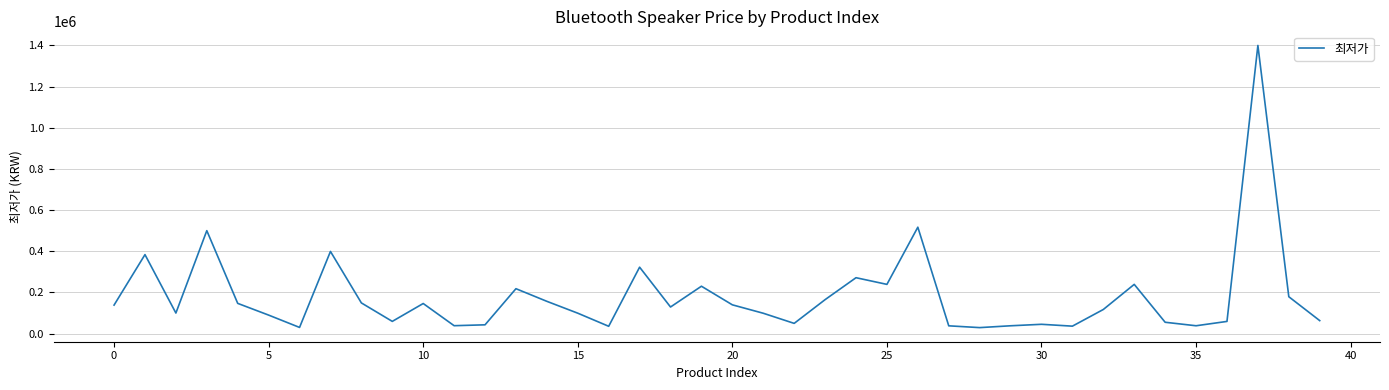

What is the maximum value shown in the chart?

1400000